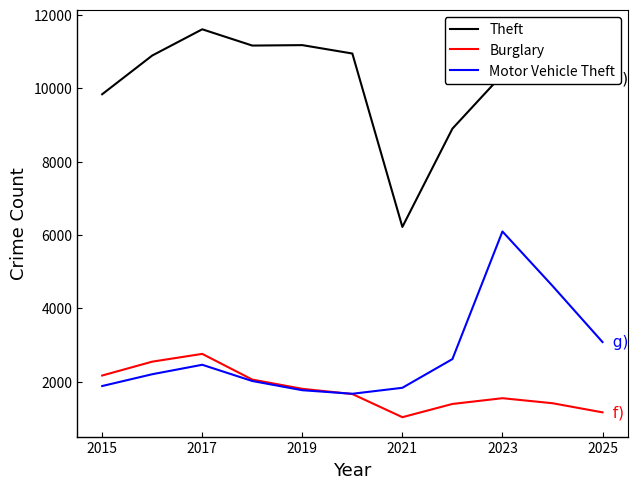

True or false: Theft and Burglary cross at least once.

False